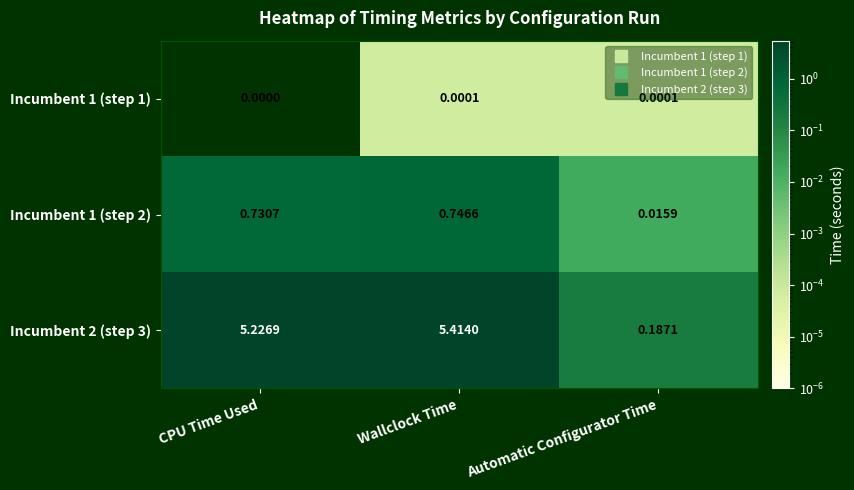

Which series has the widest spread of values?

Incumbent 2 (step 3)